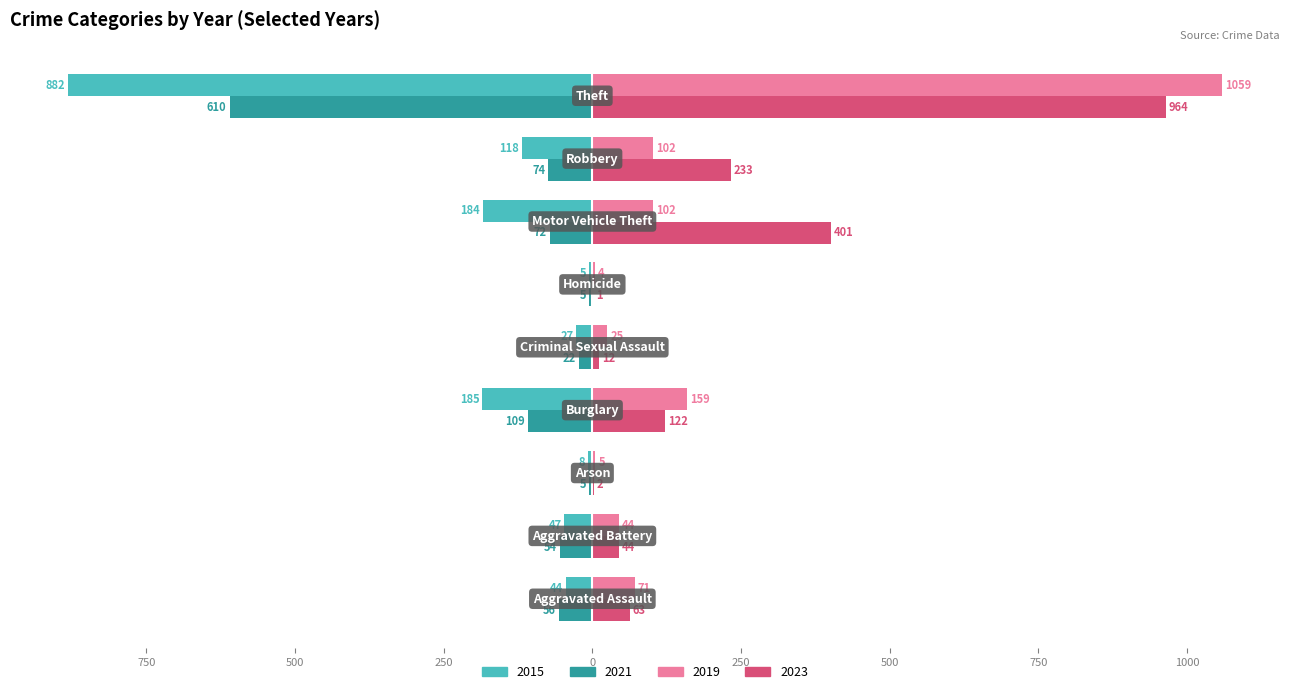

What are all the series names shown in the legend?

2015, 2021, 2019, 2023